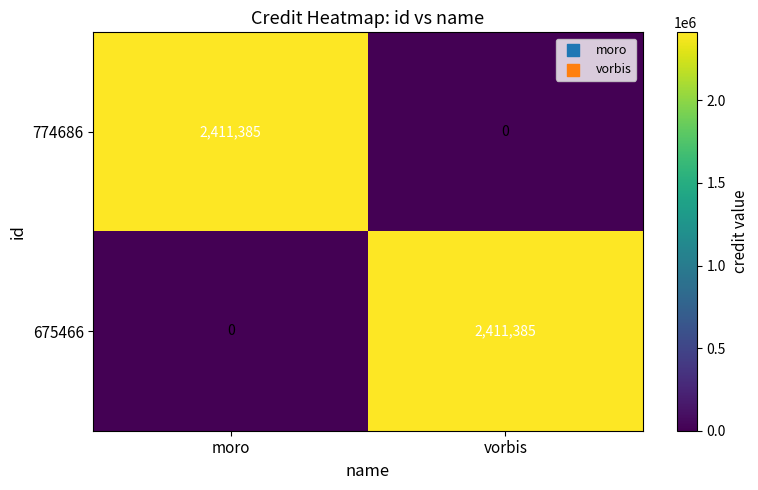

True or false: 774686 has a value of 0 at vorbis.

True